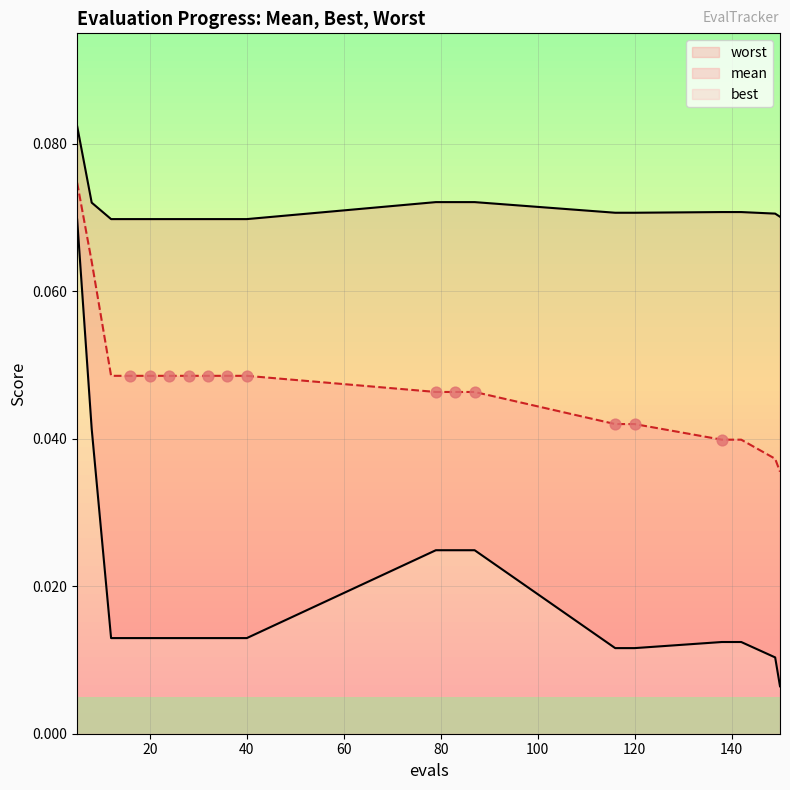

What is the total value across all series at 36?

0.1